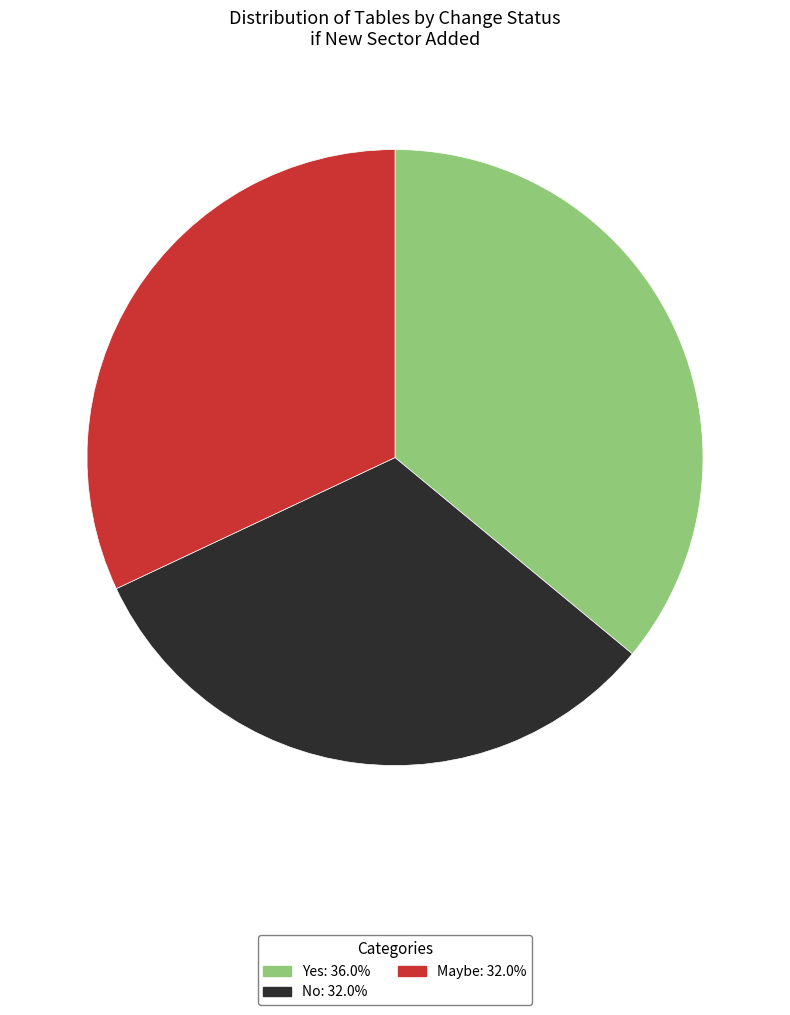

Combined, do Yes and No account for over 50%?

Yes